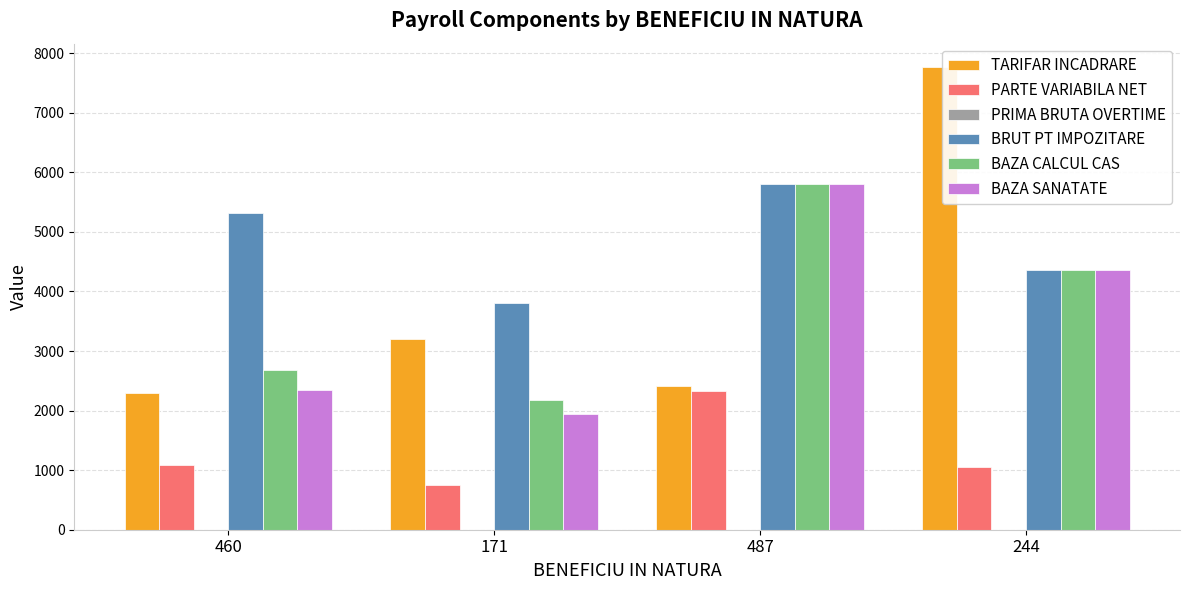

How many data points does each series have?

4